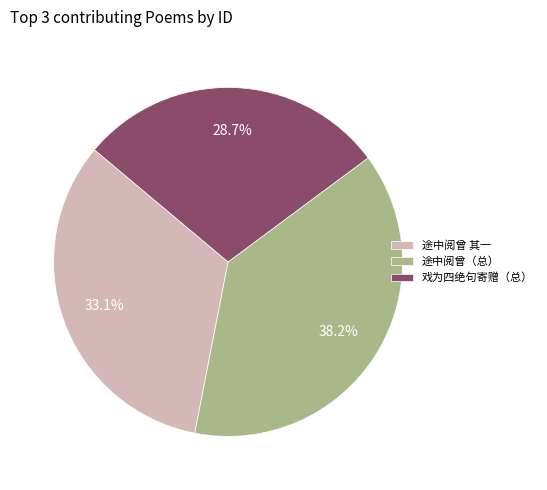

Which category has the smallest portion of the pie?

戏为四绝句寄赠（总）